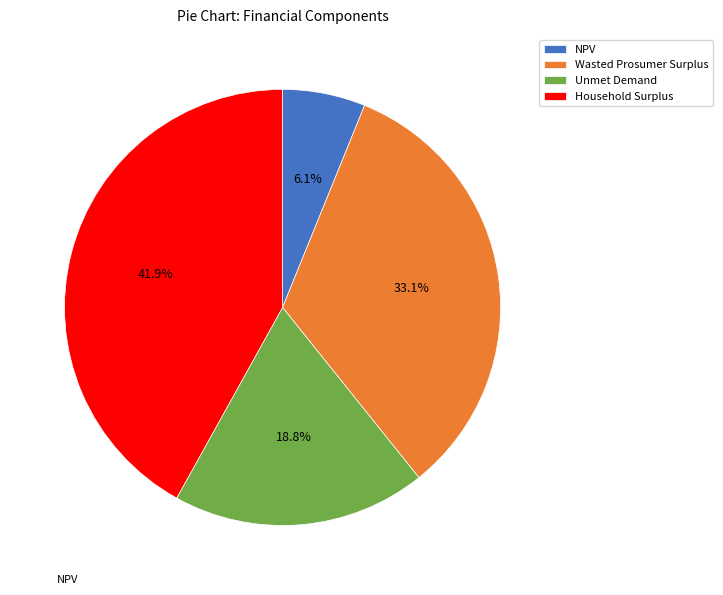

To the nearest percent, what percentage of the pie is Wasted Prosumer Surplus?

33%